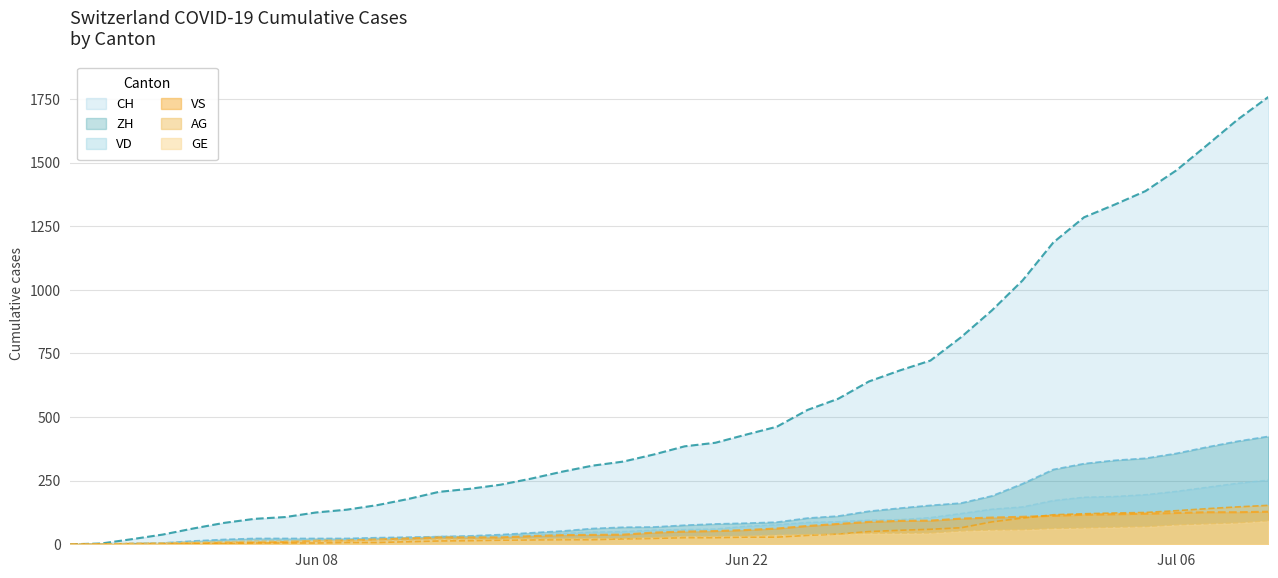

Which series has the widest spread of values?

CH